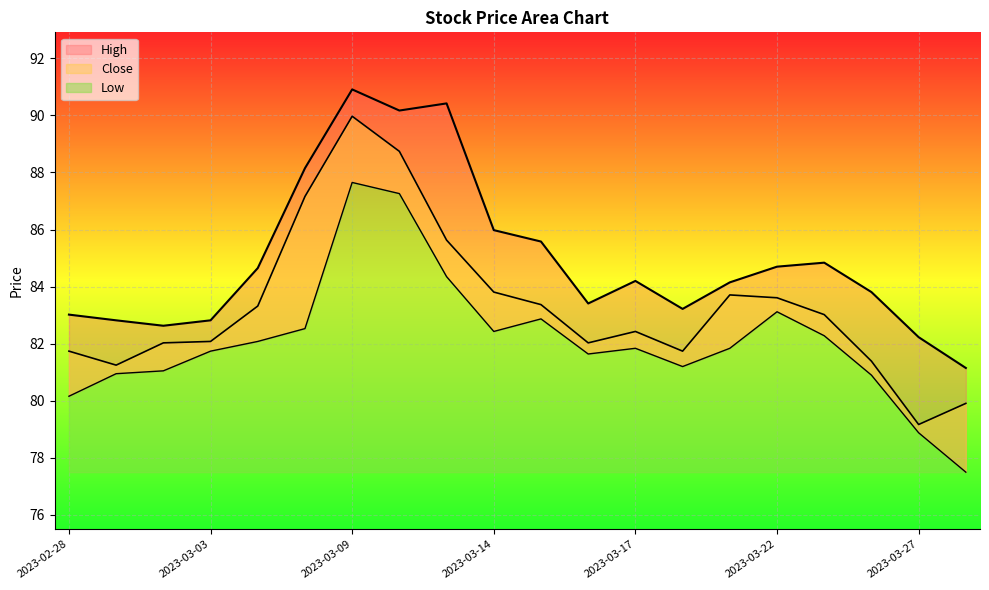

Reading left to right, extract all data points from this chart.

High: 83.0	82.8	82.6	82.8	84.7	88.2	90.9	90.2	90.4	86.0	85.6	83.4	84.2	83.2	84.2	84.7	84.8	83.8	82.2	81.2
Close: 81.7	81.2	82.0	82.1	83.3	87.2	90.0	88.7	85.6	83.8	83.4	82.0	82.4	81.7	83.7	83.6	83.0	81.4	79.2	79.9
Low: 80.2	81.0	81.0	81.7	82.1	82.5	87.7	87.3	84.3	82.4	82.9	81.6	81.8	81.2	81.8	83.1	82.3	80.9	78.9	77.5